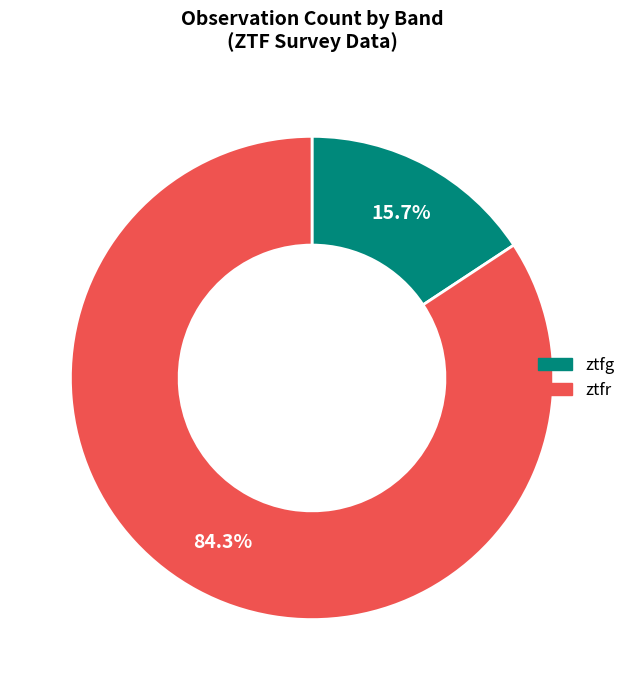

Count the number of slices in the pie.

2